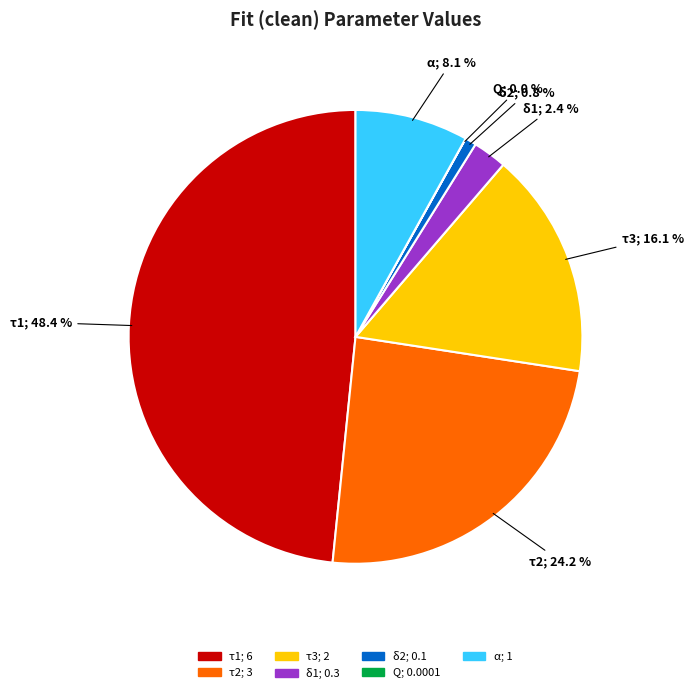

What is the total percentage of τ2 and δ2?

25.0%